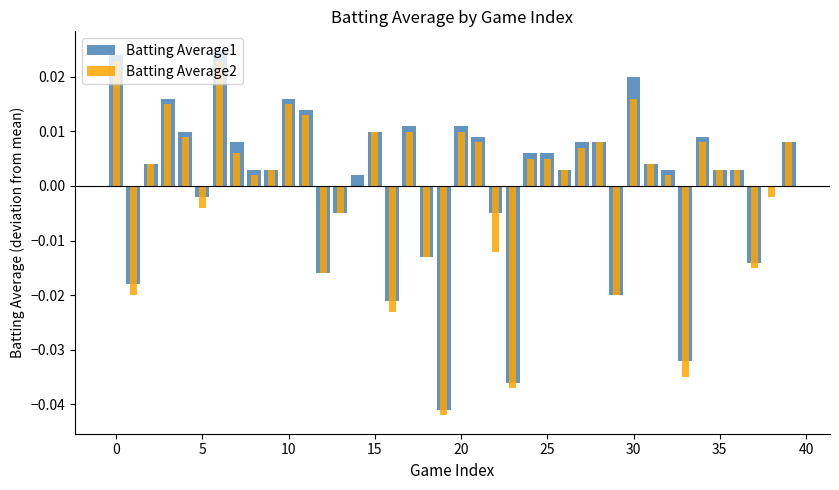

Rank the series at 35 from lowest to highest value.

Batting Average2, Batting Average1